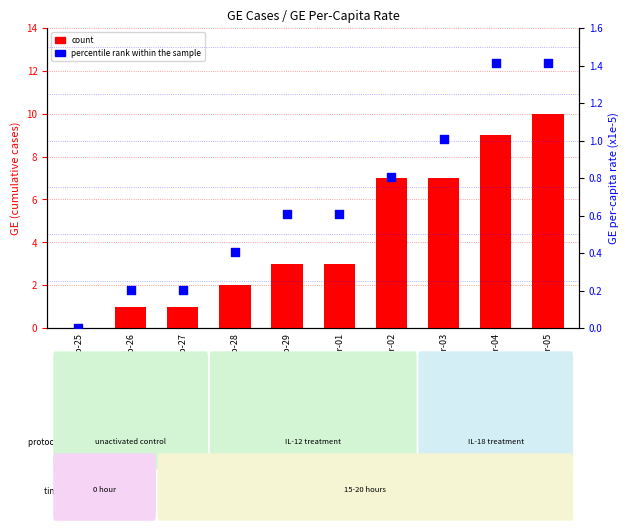

Is the value of percentile rank within the sample at Mar-01 greater than the value of count at Mar-04?

No